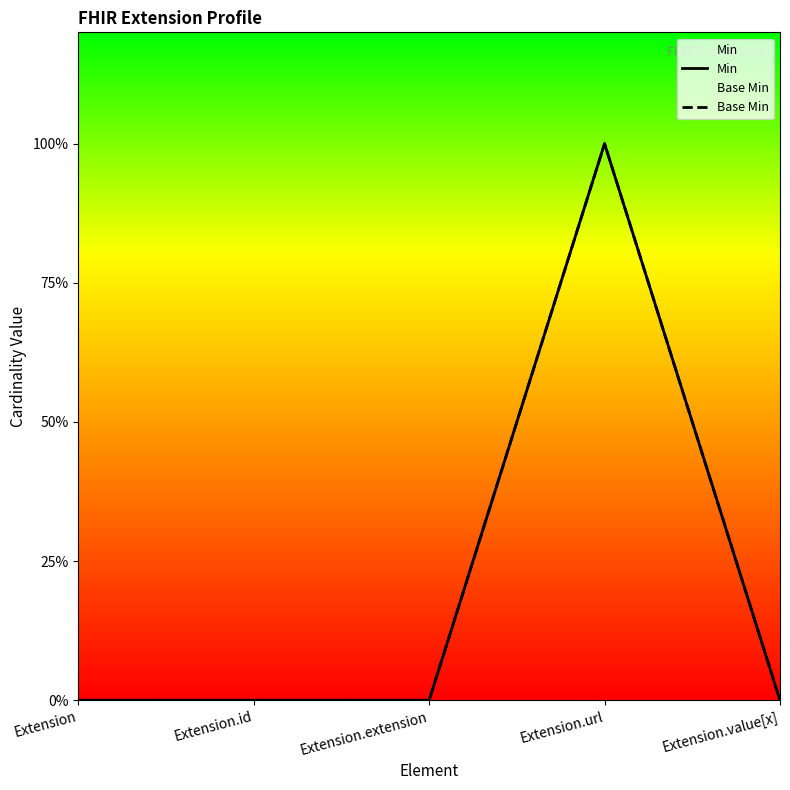

True or false: Min has a value of 2 at Extension.url.

False